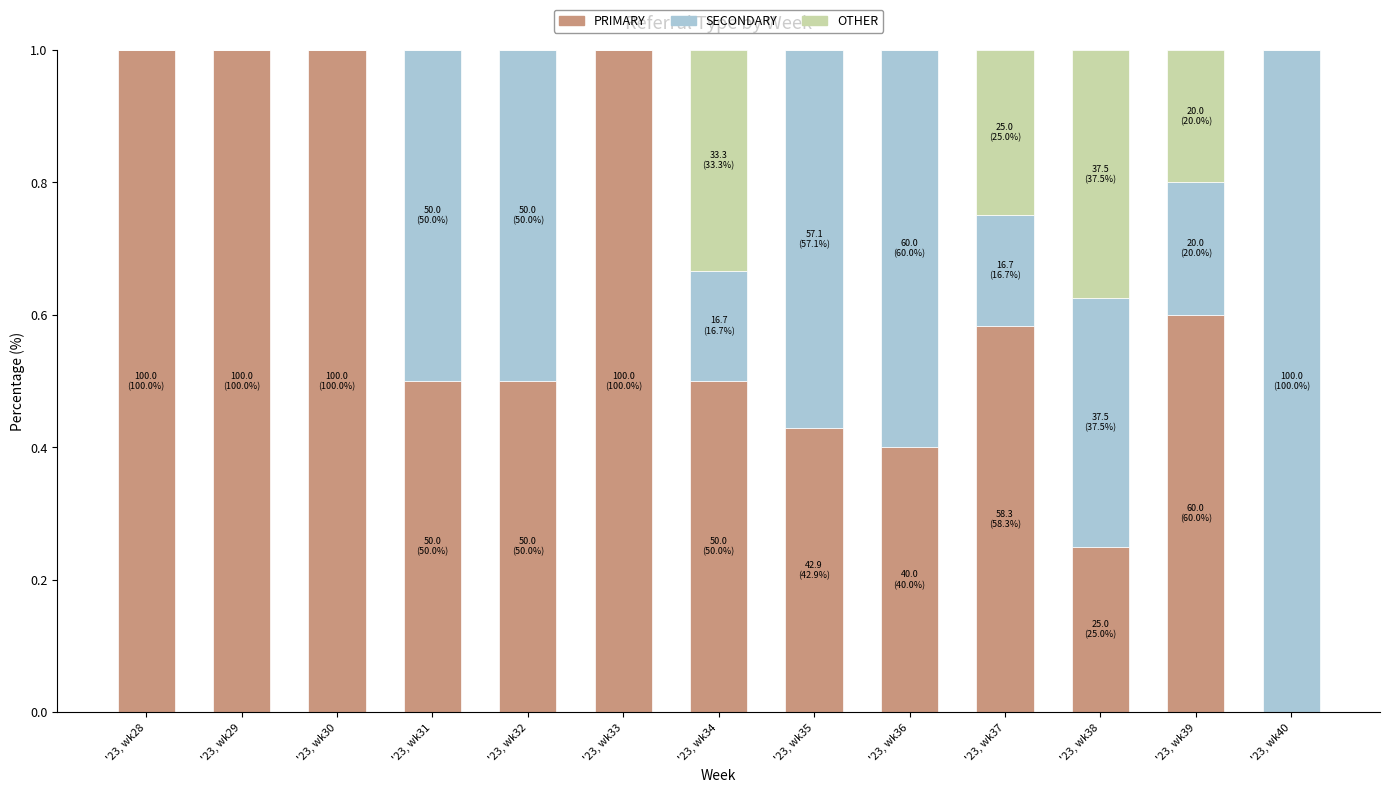

True or false: PRIMARY has a value of 0.2 at '23, wk36.

False